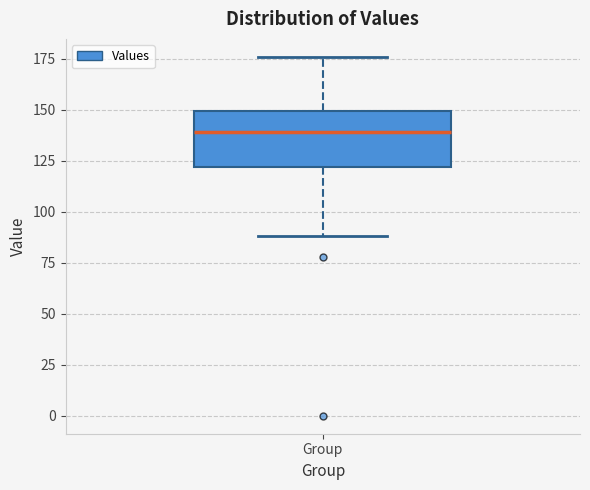

Where does the median line of the box for Group sit on the y-axis? The values are not printed on the chart, so give them approximately, as read against the axis.

140